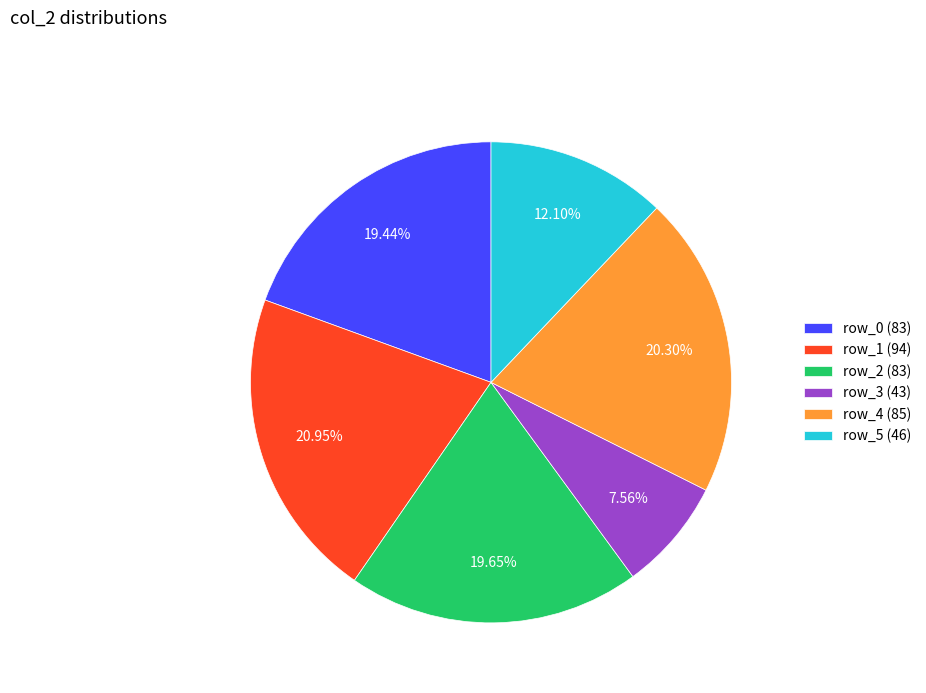

Combined, do row_5 (46) and row_3 (43) account for over 50%?

No